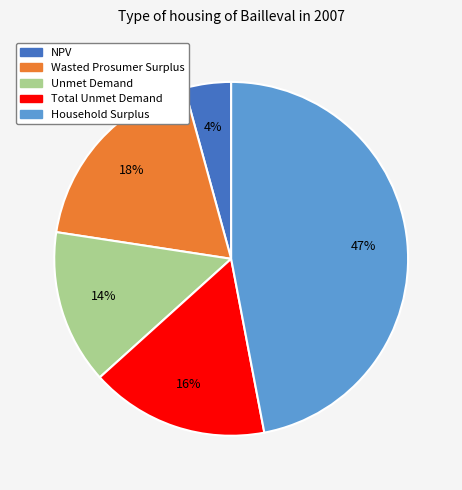

Is the sum of Wasted Prosumer Surplus and Unmet Demand greater than half?

No